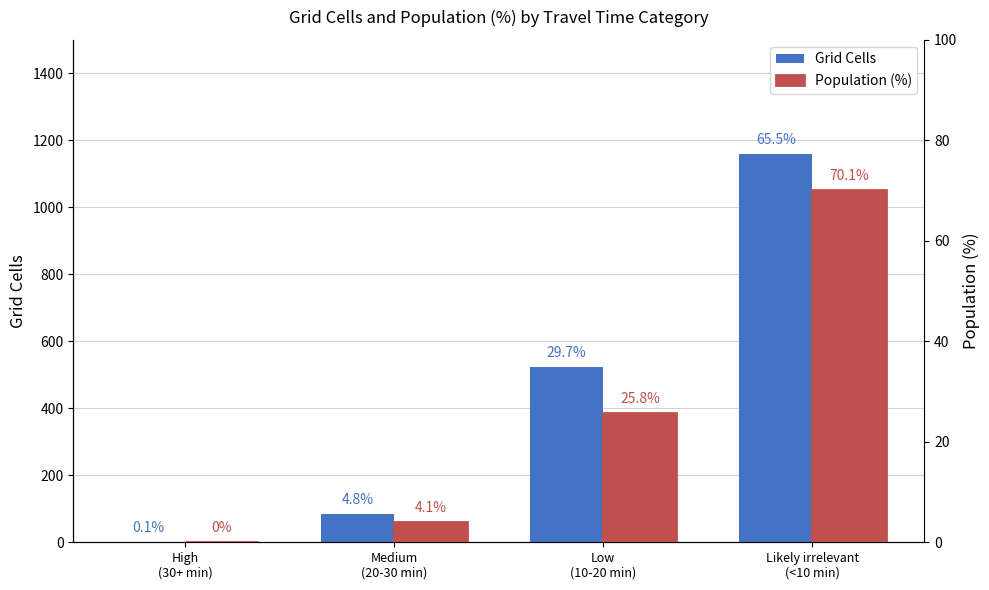

What is the spread (max minus min) of values at Likely irrelevant
(<10 min)?

1087.9